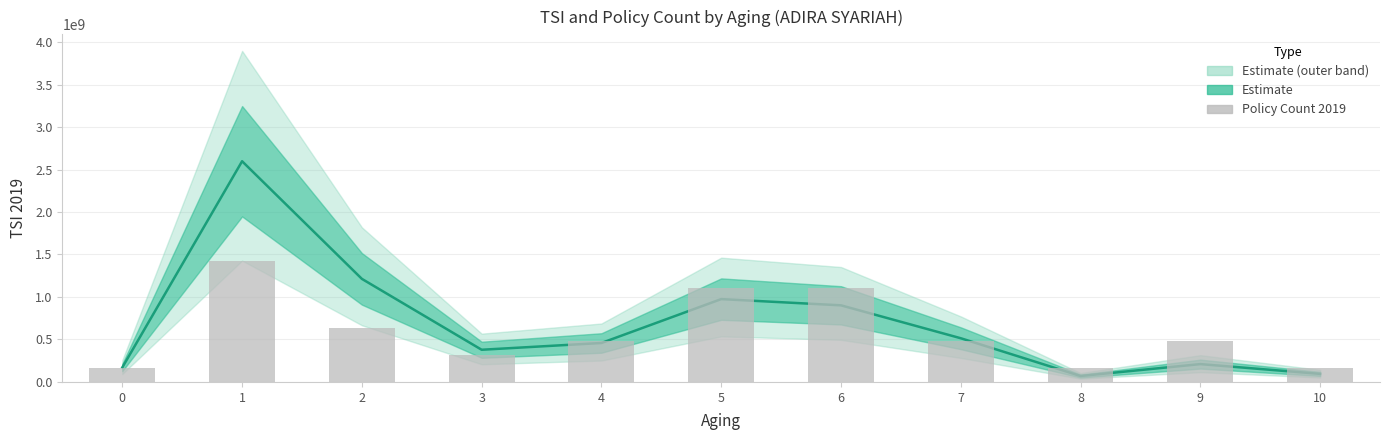

Which category has the highest value in the Estimate (line) series?

1